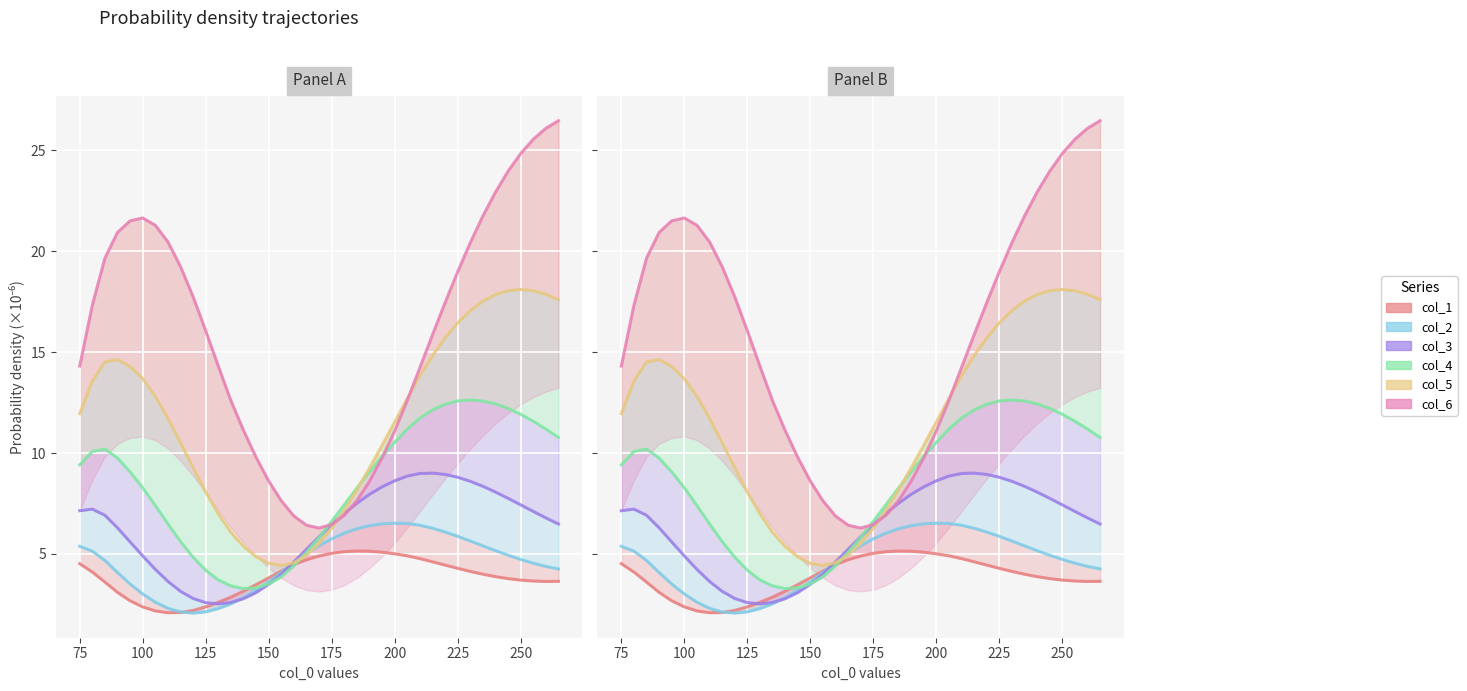

At how many categories does at least one series exceed 3?

39